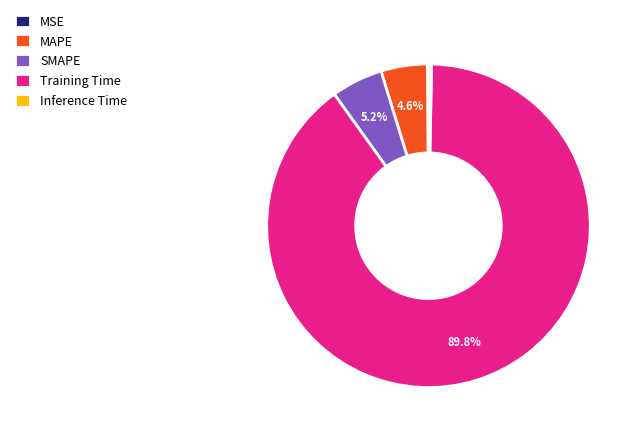

Which slice represents more than half of the pie?

Training Time